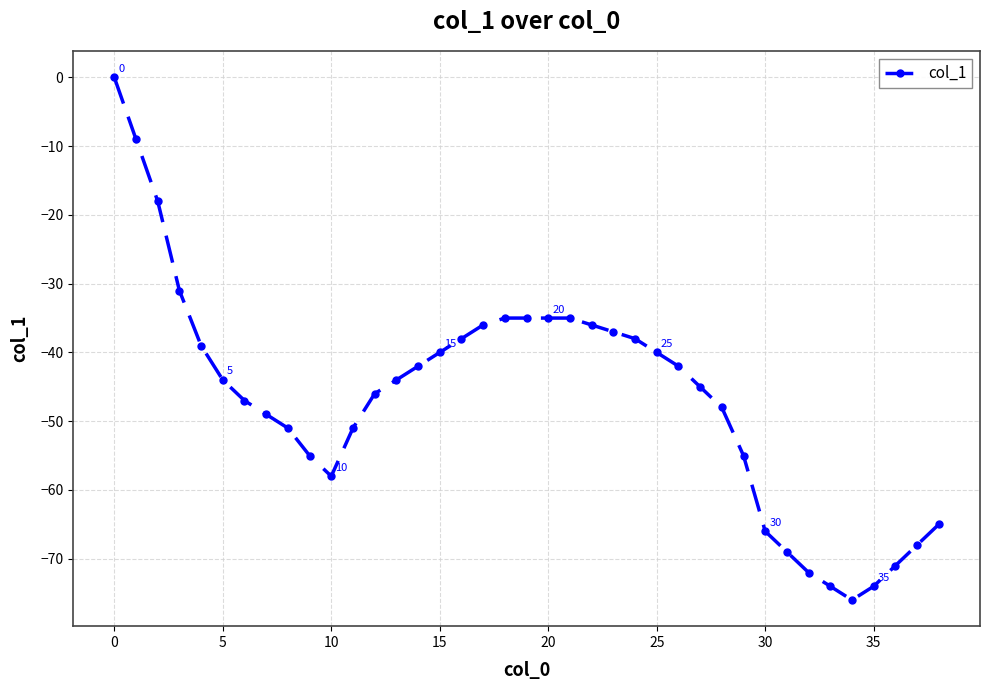

What is the sum of all values?

-1814